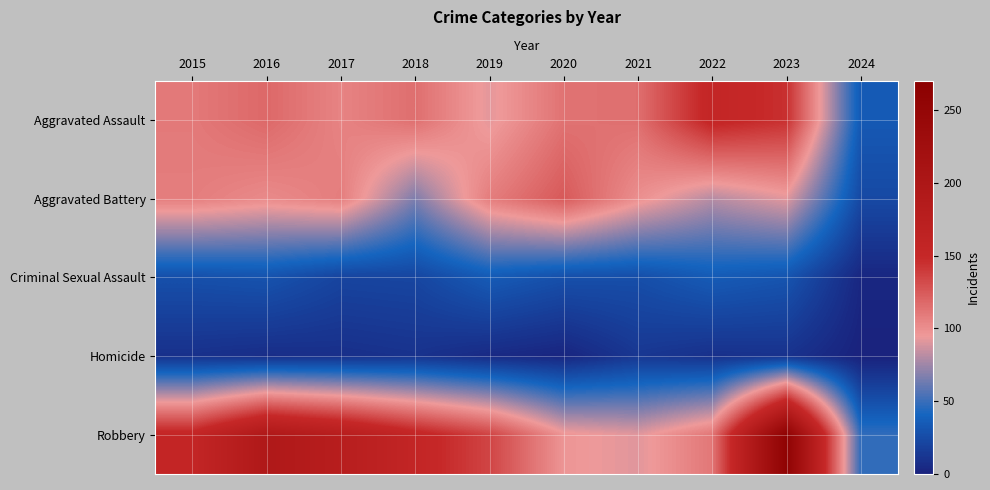

Which series has the largest range (max minus min)?

Robbery